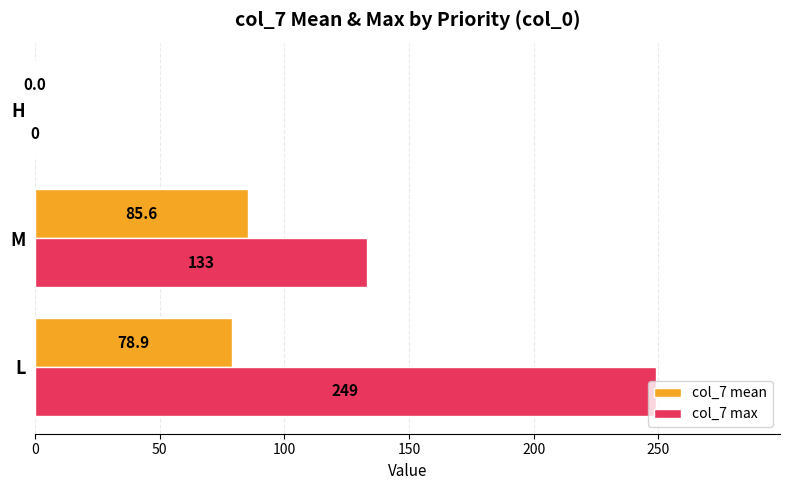

Count the number of data series in this chart.

2